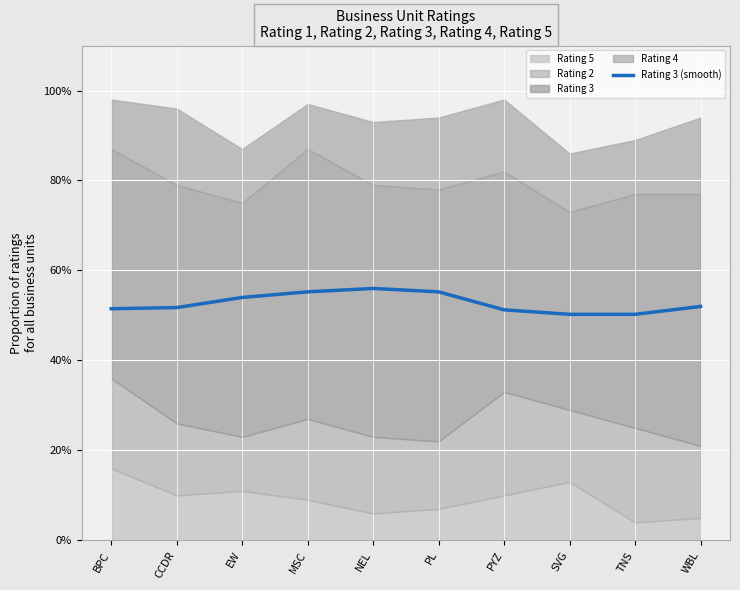

The value at PL is 31.5. True or false?

False